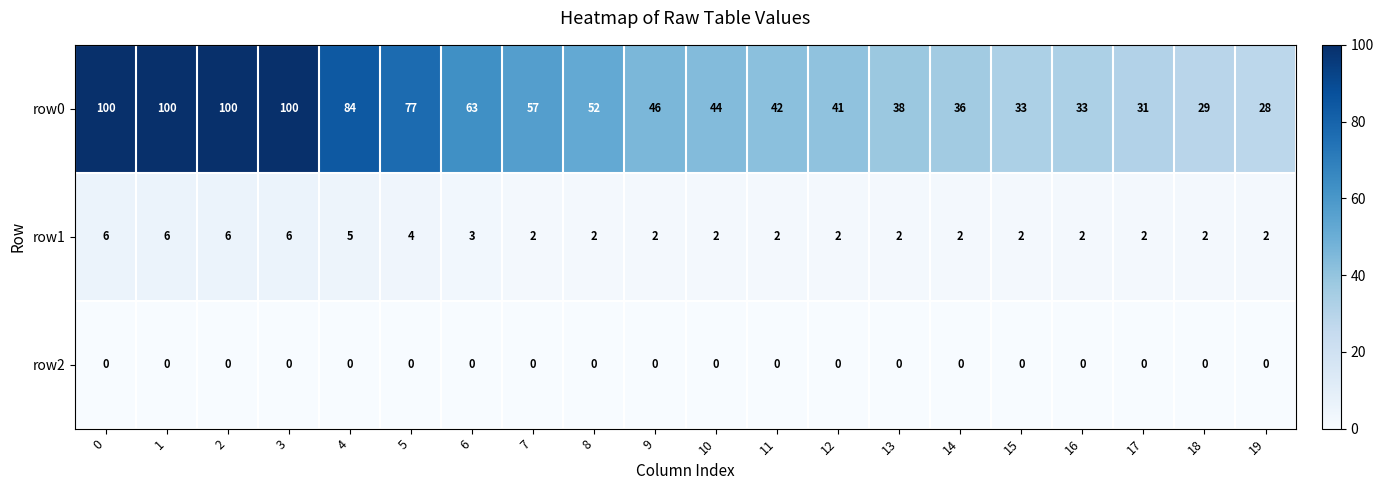

Which series changed the most between 13 and 17?

row0